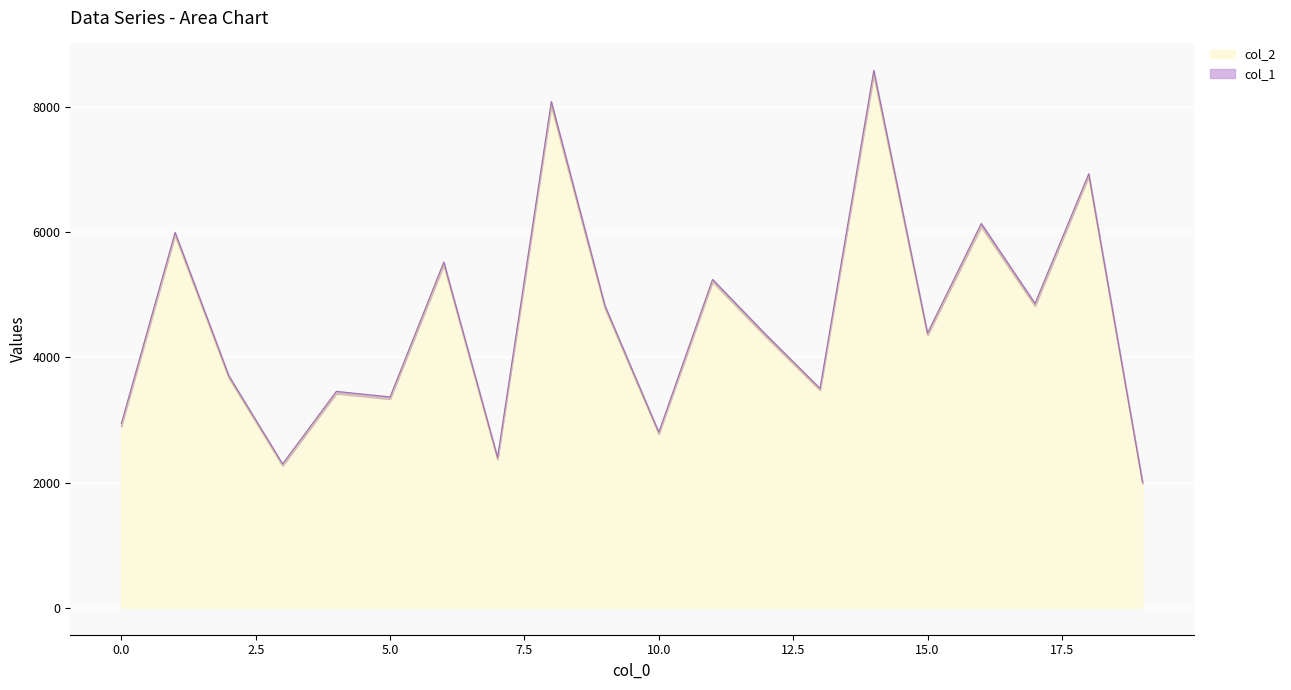

Reading right to left, what are all the values shown in this chart?

19=1984	18=6889	17=4819	16=6086	15=4353	14=8510	13=3475	12=4321	11=5205	10=2776	9=4782	8=8016	7=2368	6=5476	5=3335	4=3422	3=2269	2=3673	1=5951	0=2900